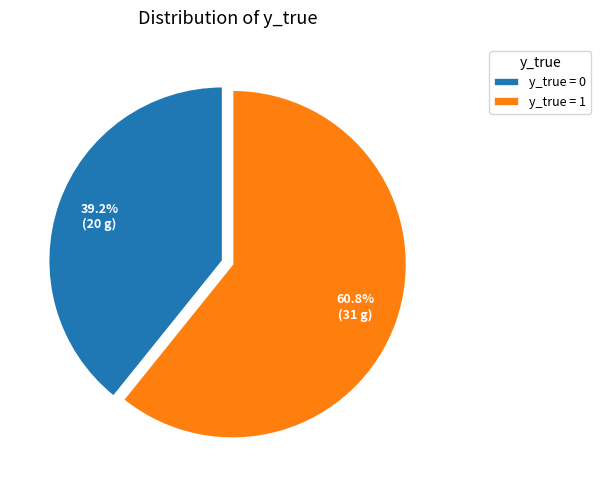

Which category has the biggest portion of the pie?

y_true = 1